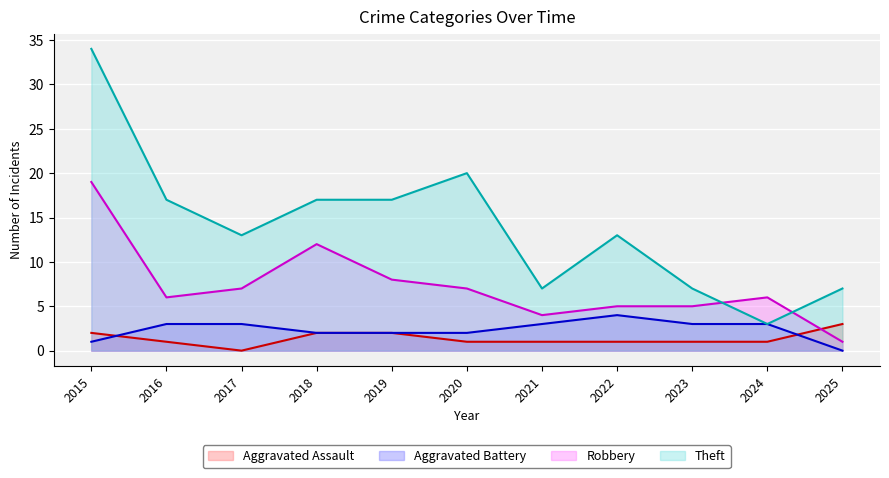

How many lines are shown in the chart?

4